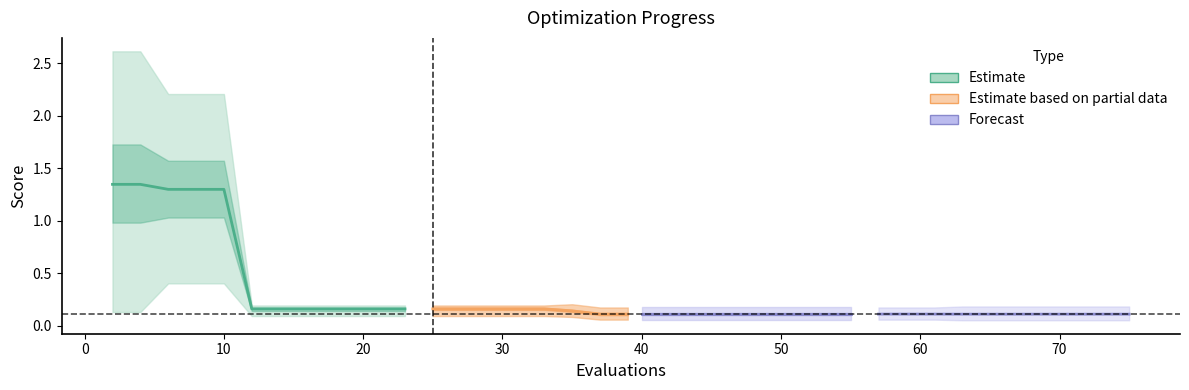

What is the value of the worst point at the 19th from the left?

0.2